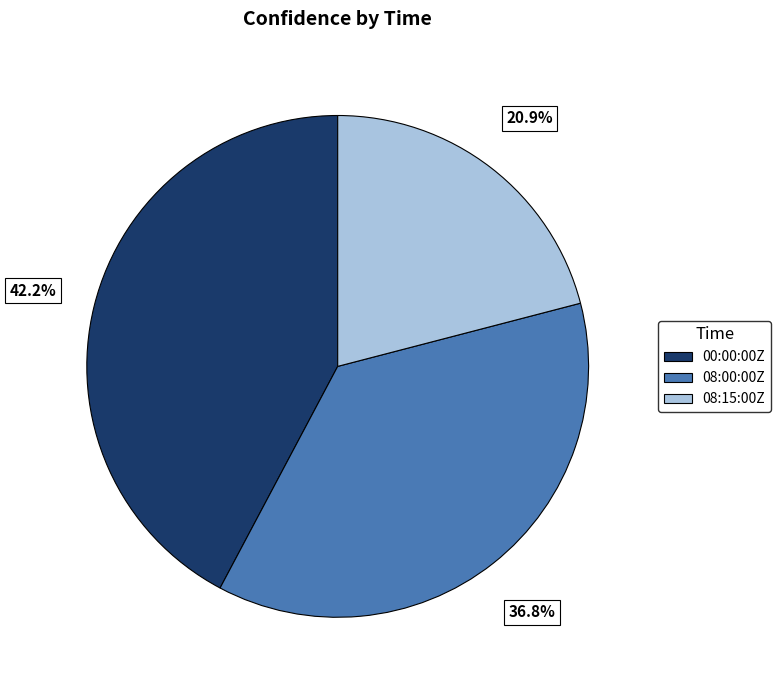

Is there a majority slice in this chart?

No